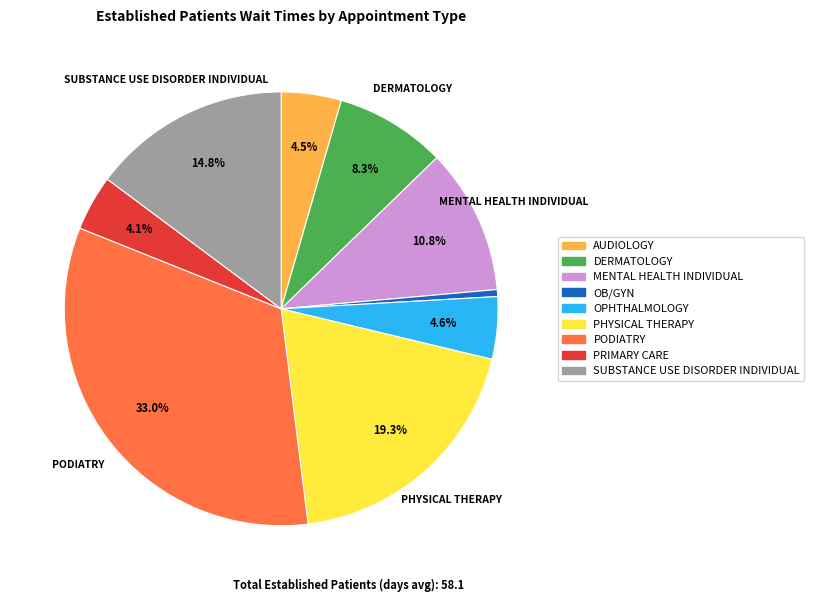

Does PODIATRY account for over 50% of the chart?

No